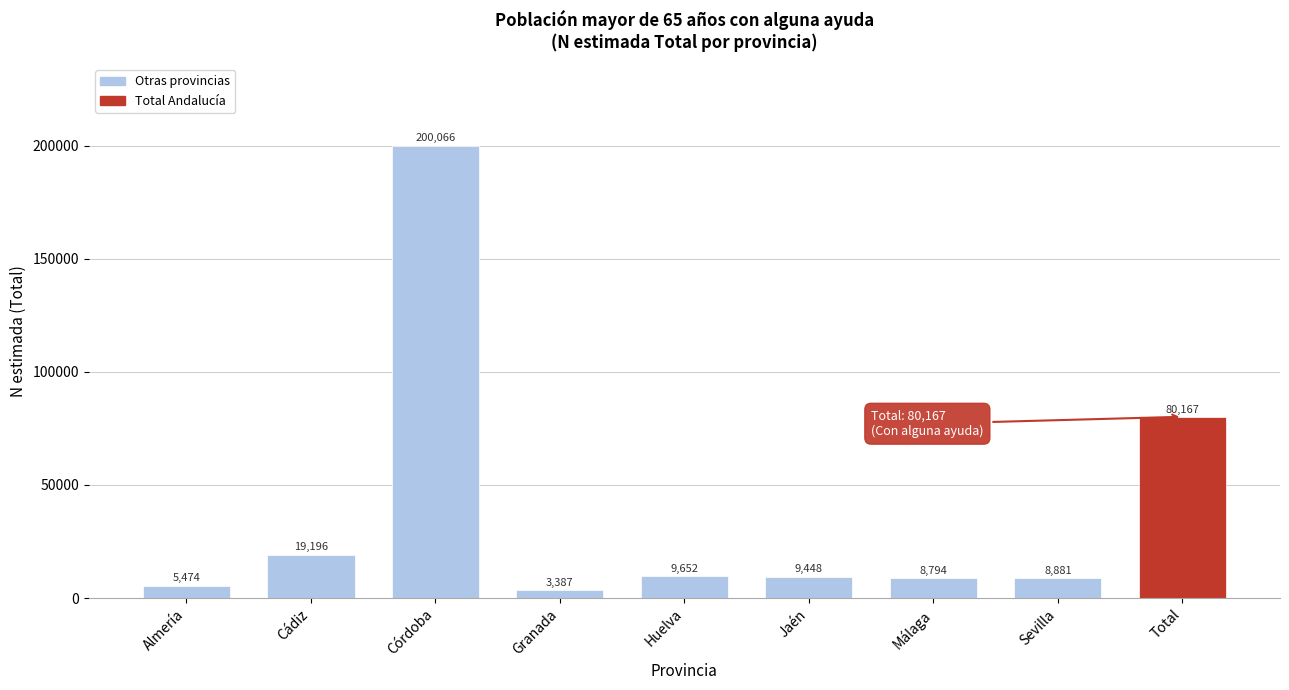

Reading left to right, what are all the values shown in this chart?

5474	19196	200066	3387	9652	9448	8794	8881	80167